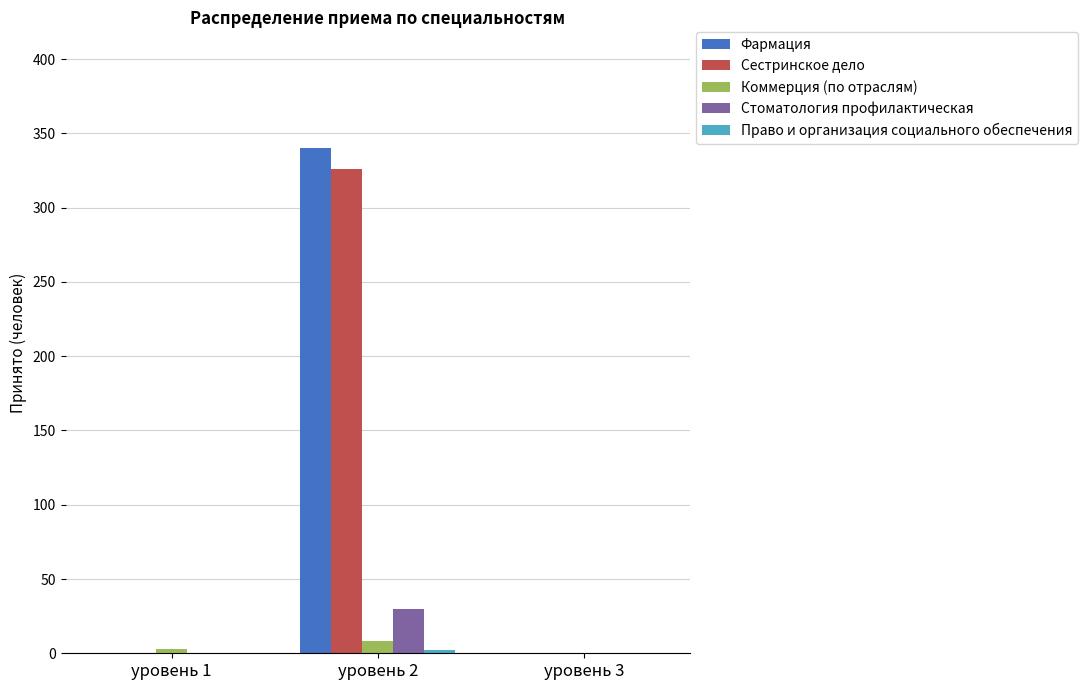

Which category has the highest value in the Коммерция (по отраслям) series?

уровень 2